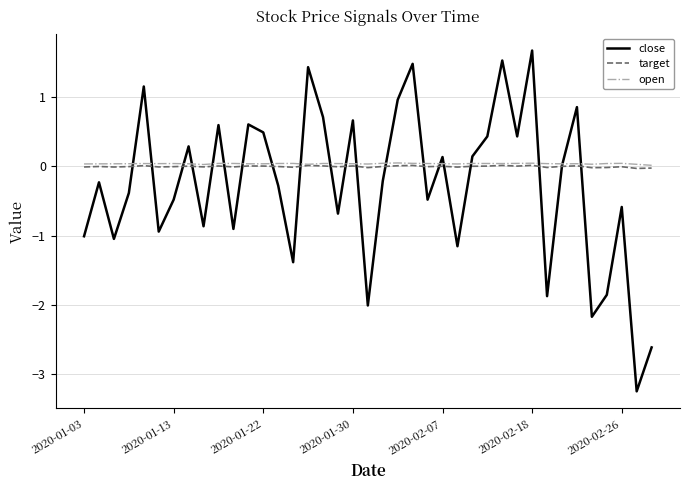

What is the smallest value displayed?

-3.2